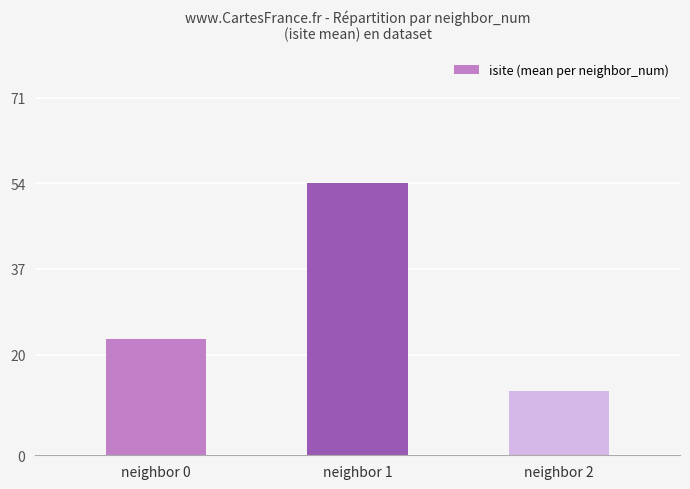

What is the value of the 3rd bar from the left?

12.8